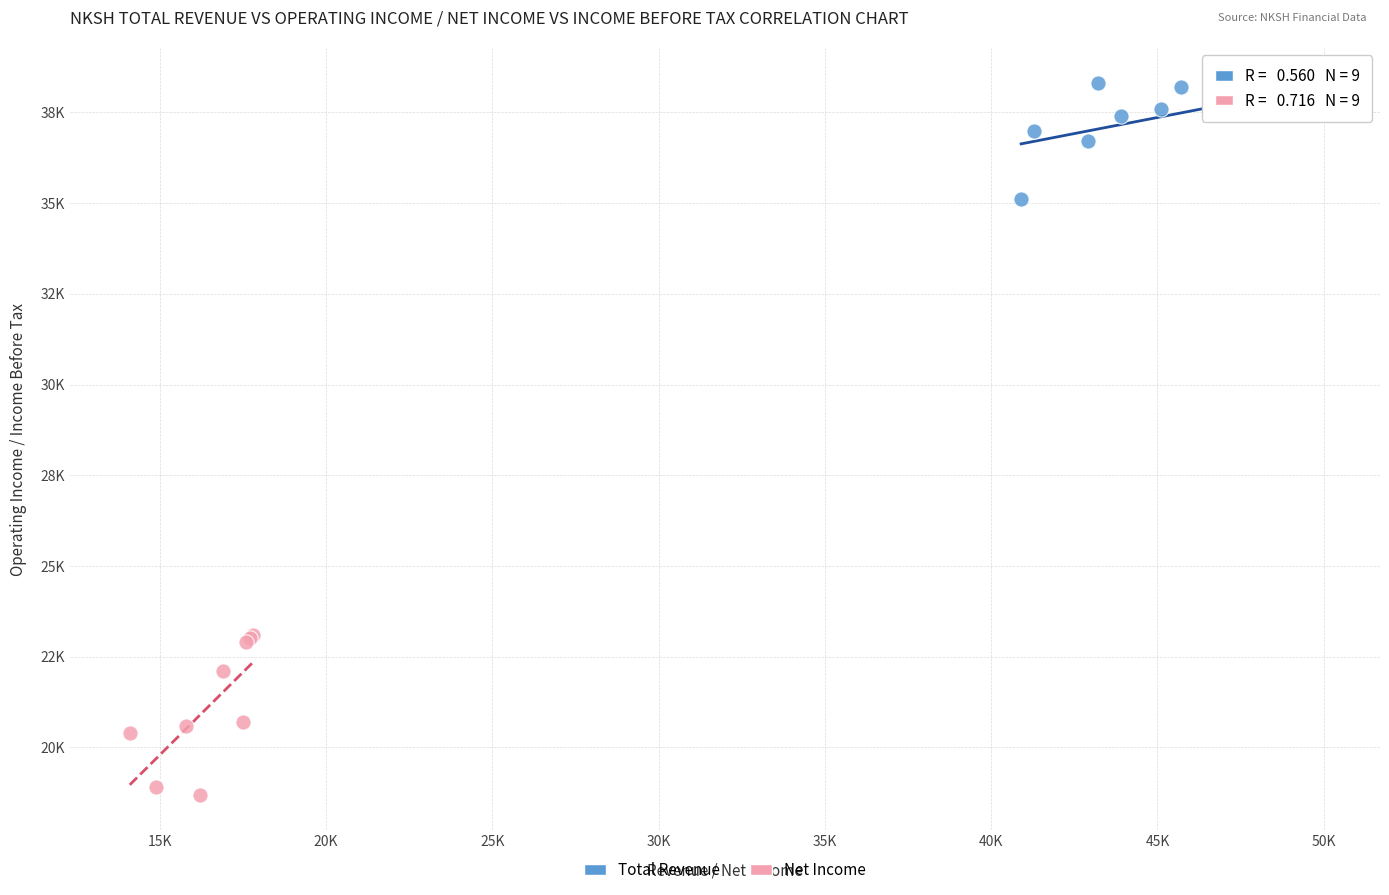

What are all the series names shown in the legend?

Total Revenue, Net Income